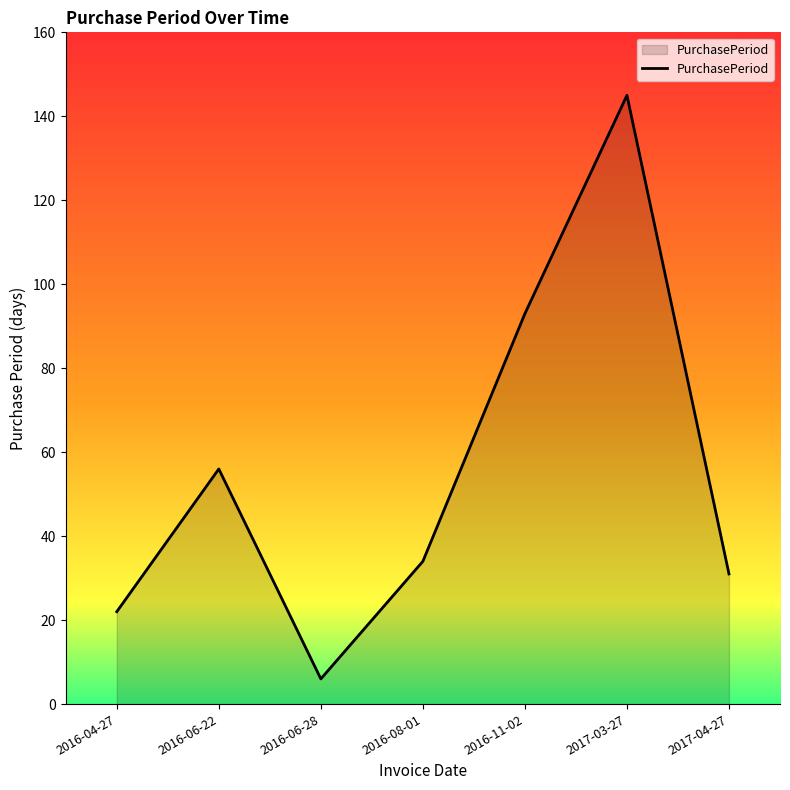

What is the sum of the values at 2016-06-28 and 2017-03-27?

151